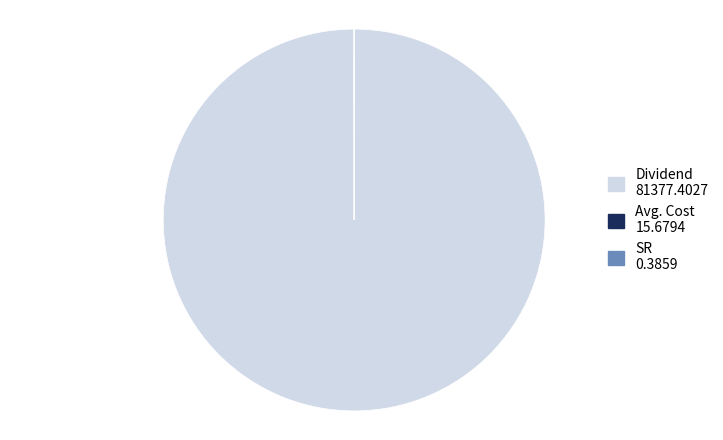

Is there any slice that represents more than half of the pie?

Yes